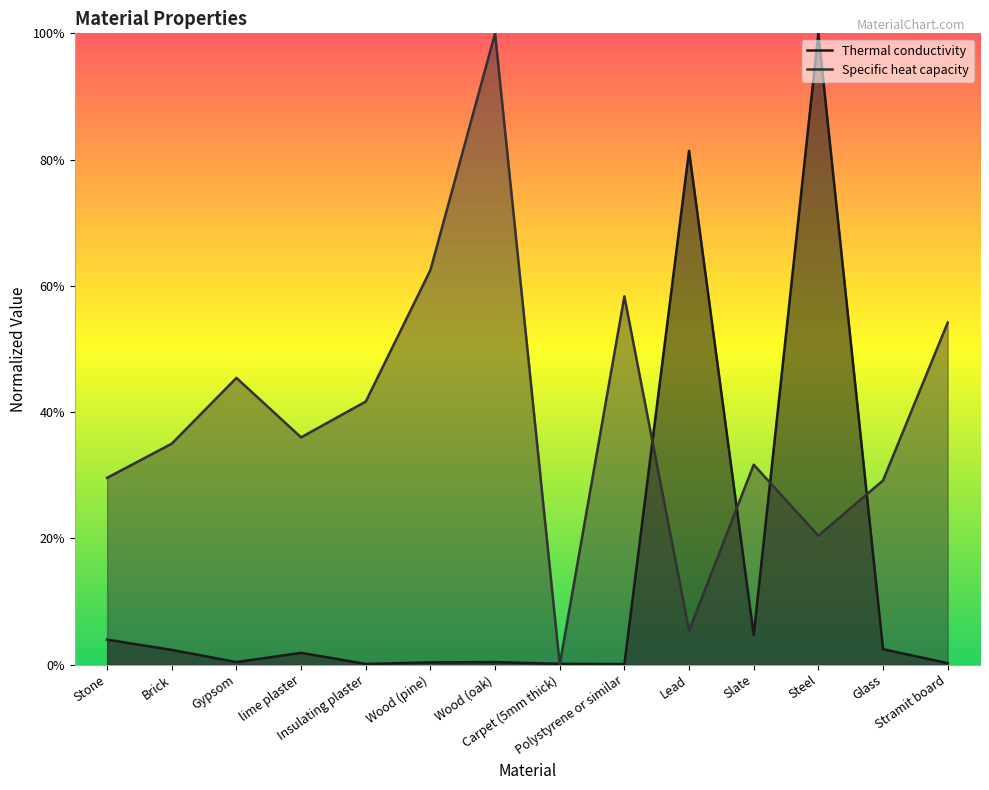

List the series in order of their overall mean, lowest first.

Thermal conductivity, Specific heat capacity